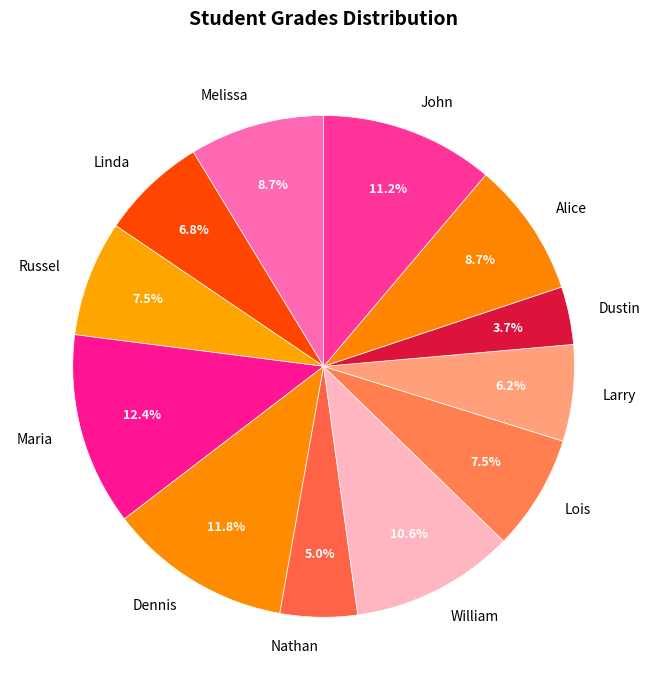

How many slices are in this pie chart?

12